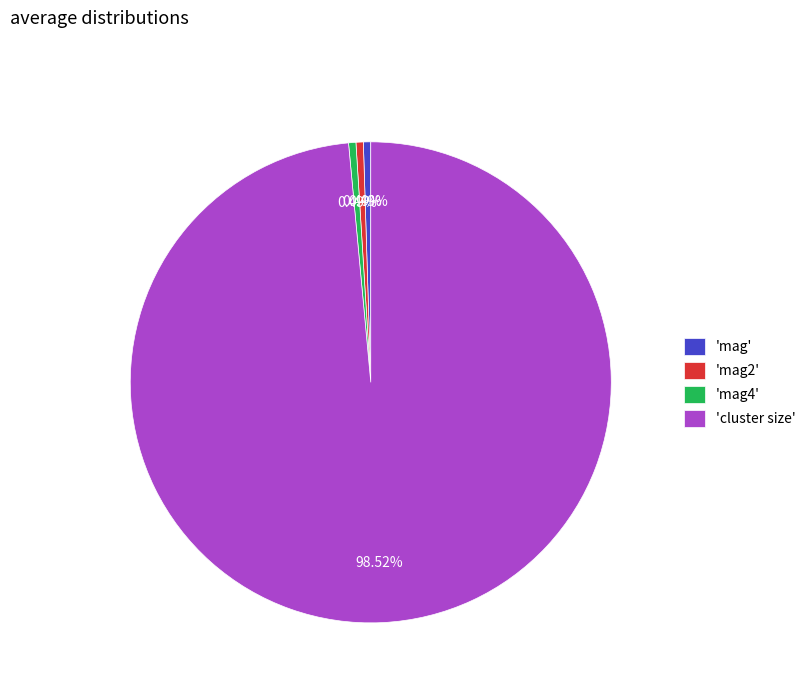

How many slices are in this pie chart?

4